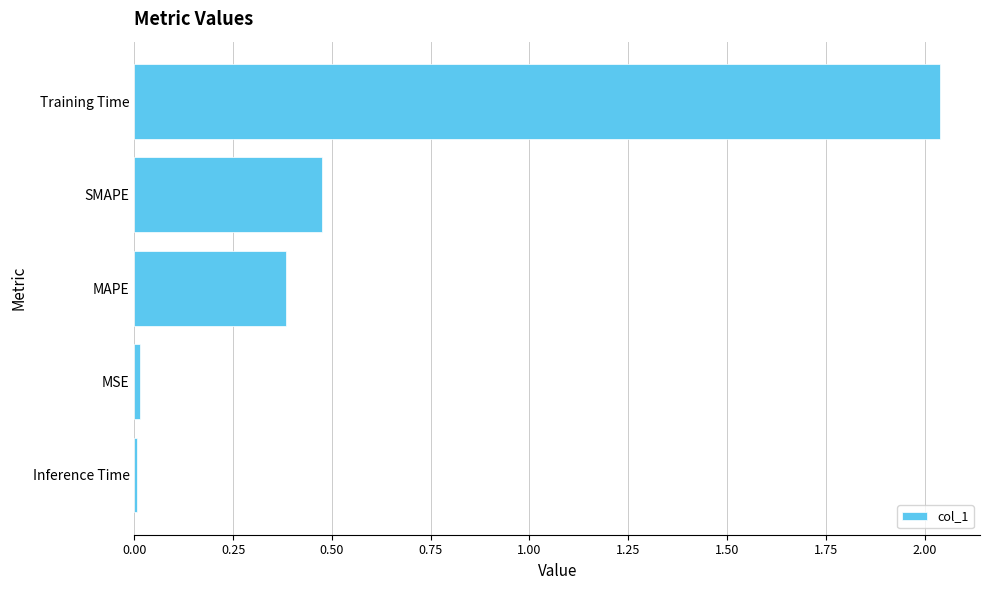

Count the number of data series in this chart.

1